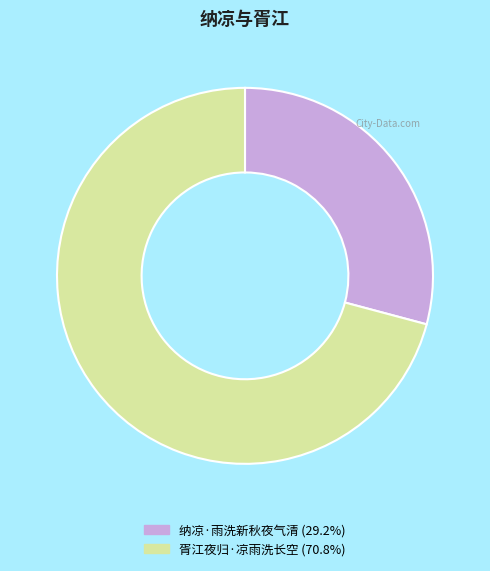

Rank the categories by value from highest to lowest.

胥江夜归·凉雨洗长空, 纳凉·雨洗新秋夜气清